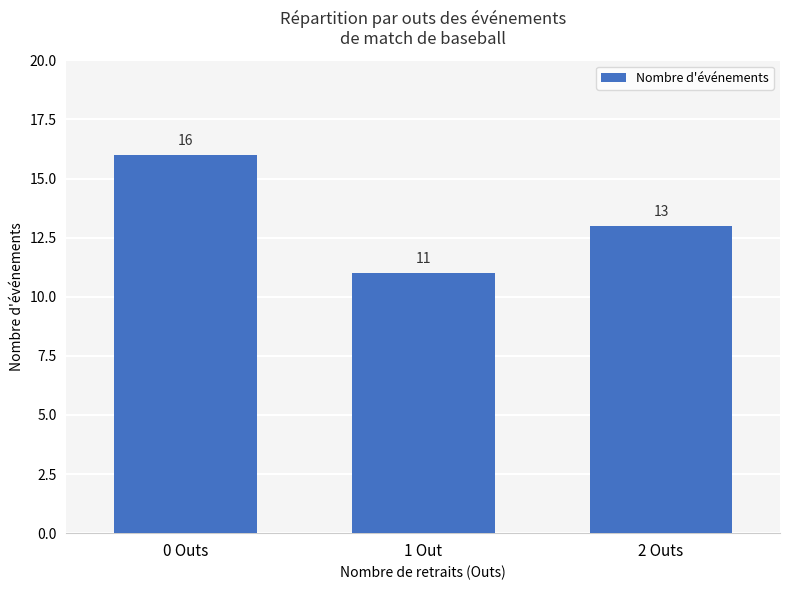

How many categories are shown in the chart?

3